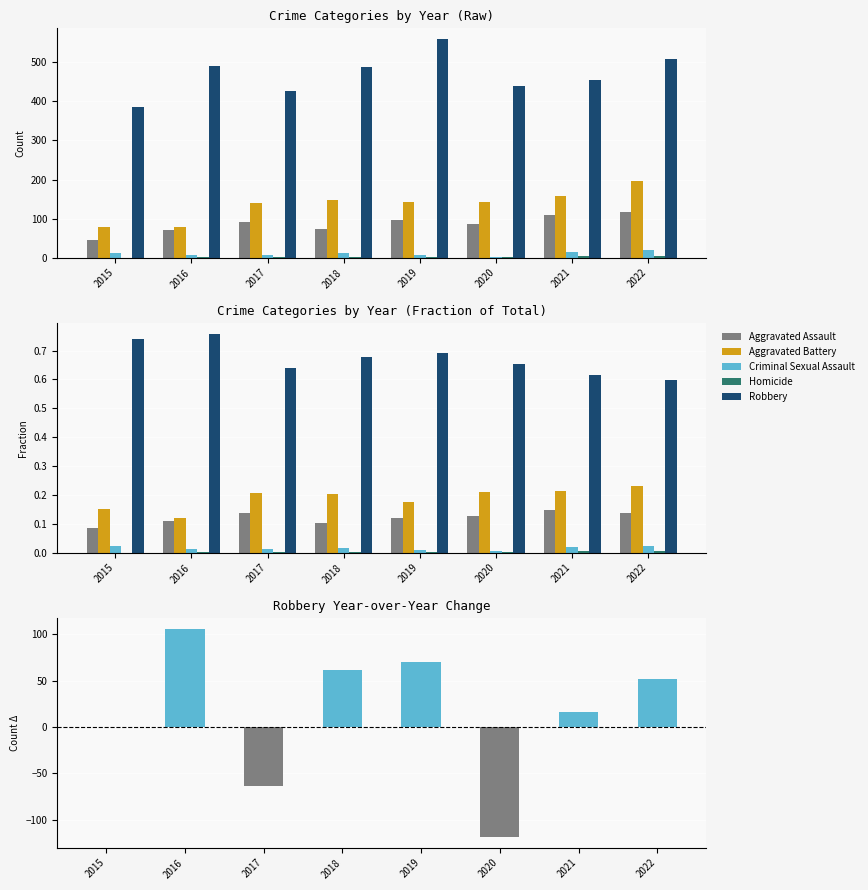

Does the chart contain any negative values?

Yes